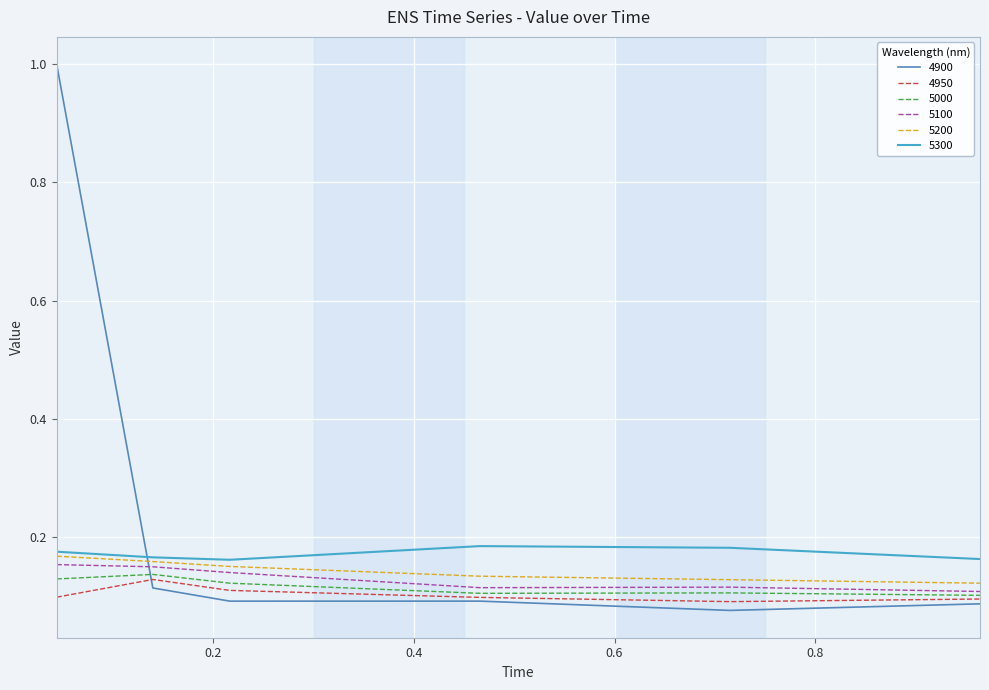

How many intersections are there between 5300 and 4900?

1